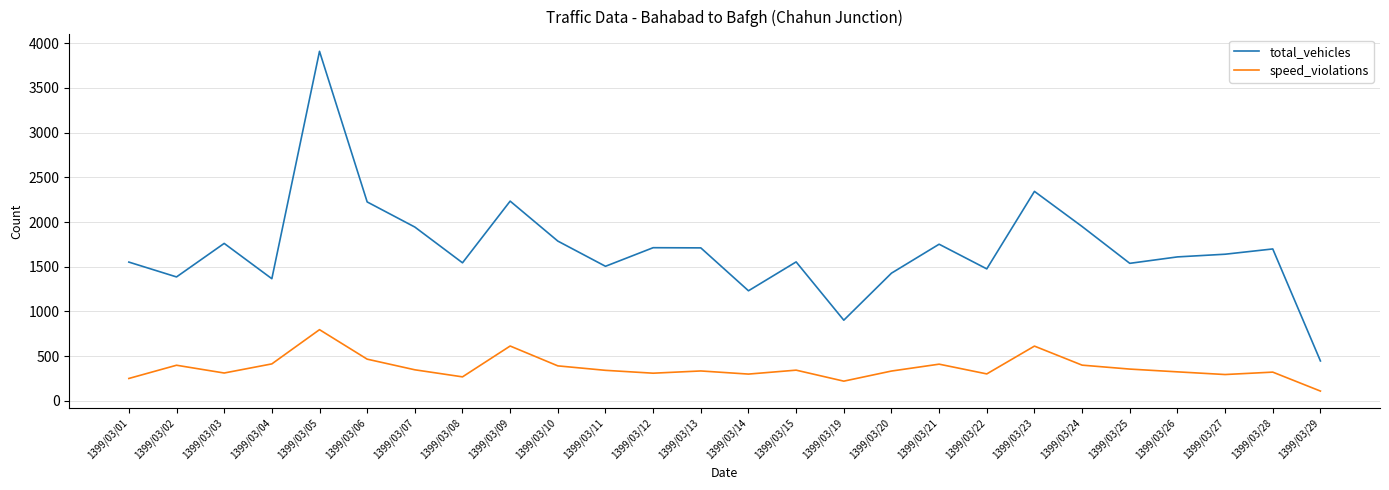

True or false: total_vehicles and speed_violations intersect in this chart.

False